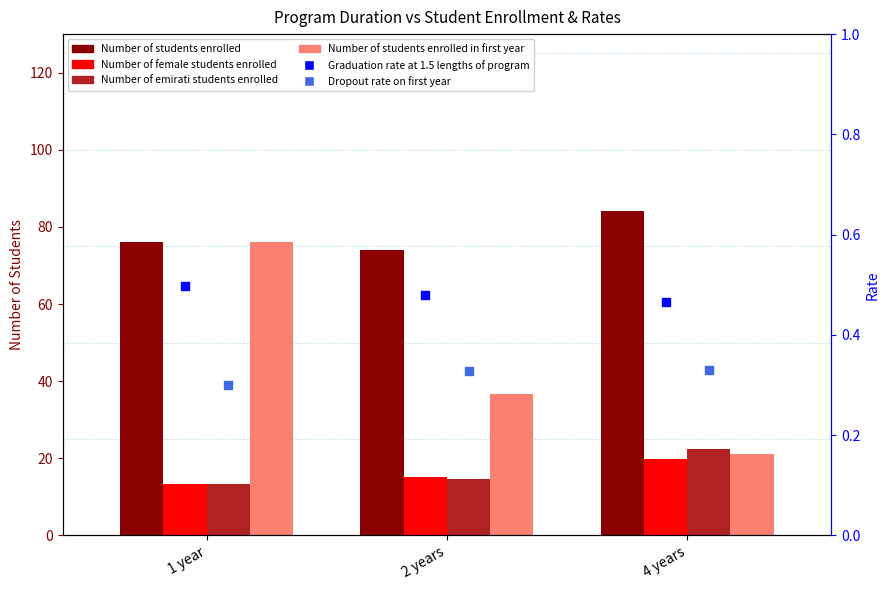

What are all the series names shown in the legend?

Number of students enrolled, Number of female students enrolled, Number of emirati students enrolled, Number of students enrolled in first year, Graduation rate at 1.5 lengths of program, Dropout rate on first year